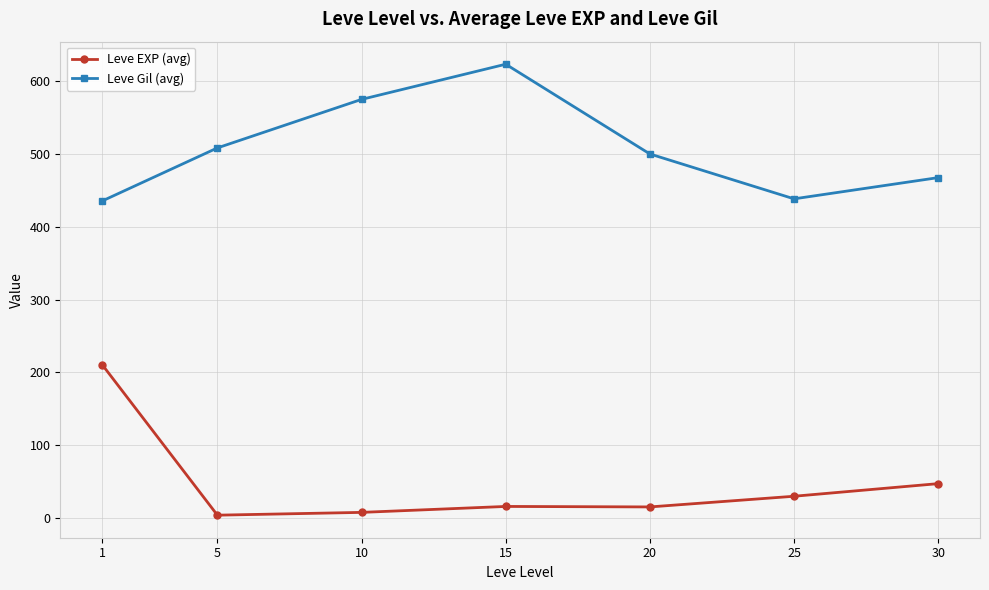

Does the chart have visible grid lines?

Yes